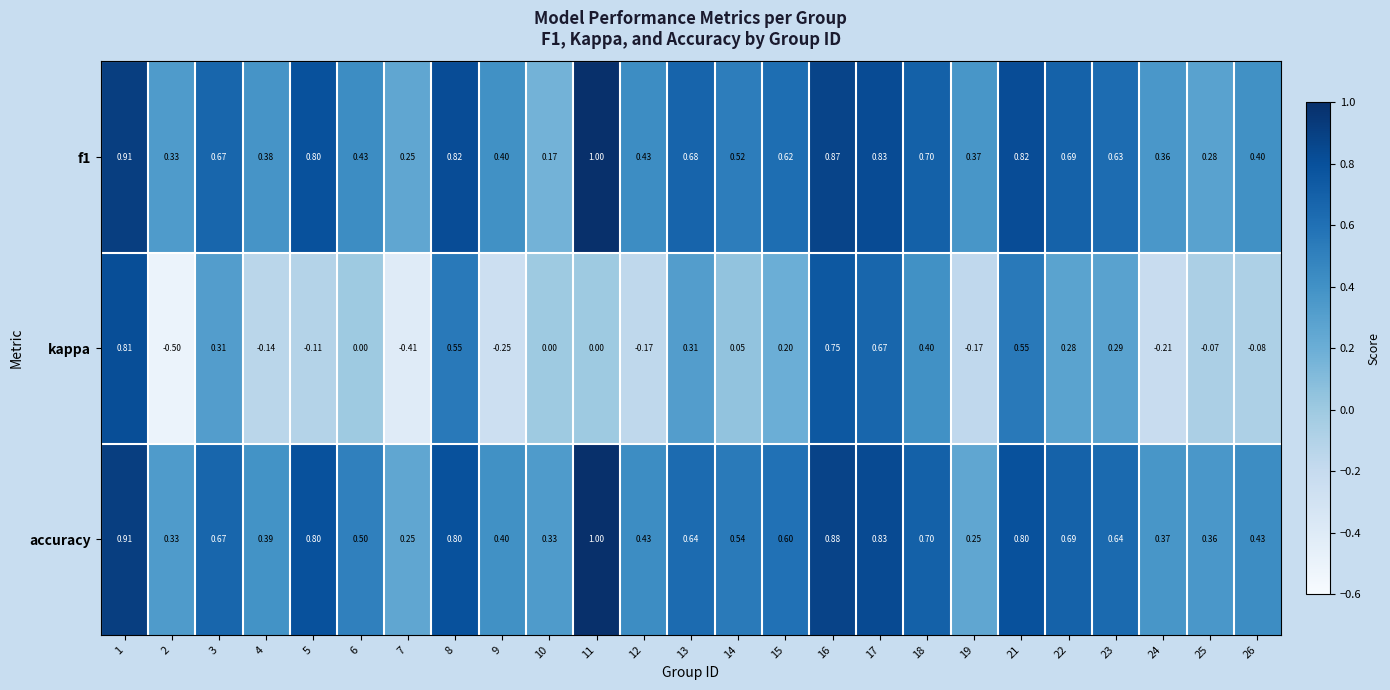

Is the value of f1 at 6 greater than the value of kappa at 3?

Yes